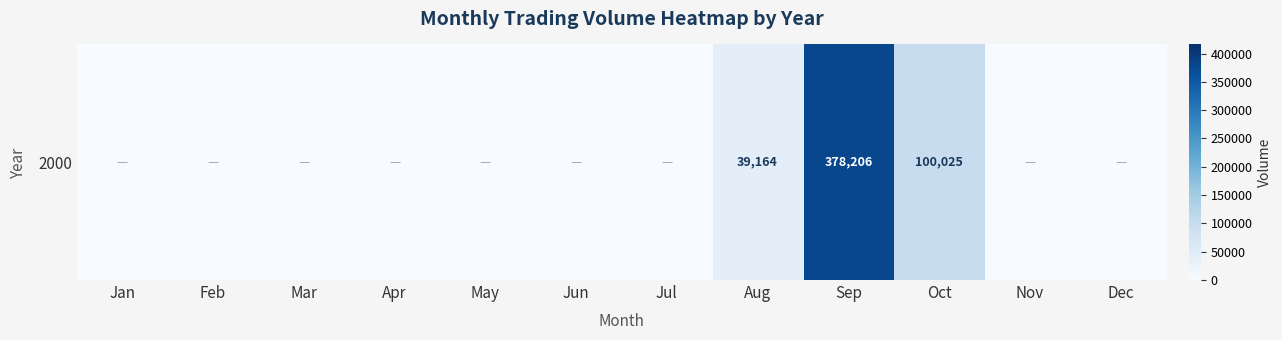

How many values are between 0 and 39164?

10